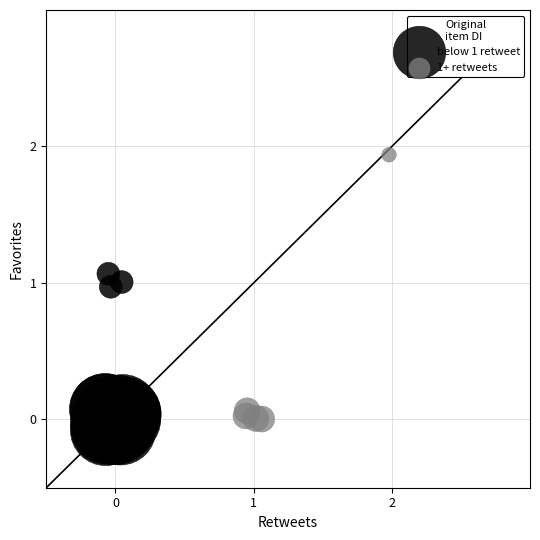

What are all the series names shown in the legend?

below 1 retweet, 1+ retweets